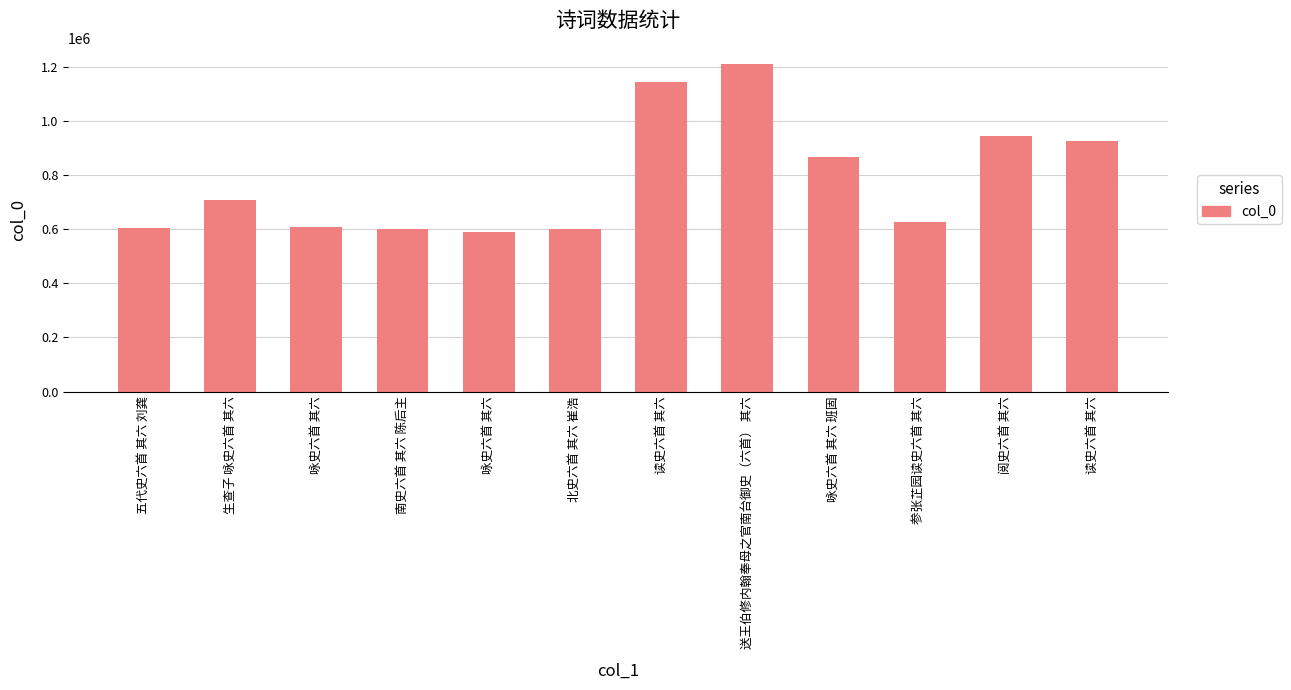

What is the approximate value at 咏史六首 其六, to the nearest 100?

589900